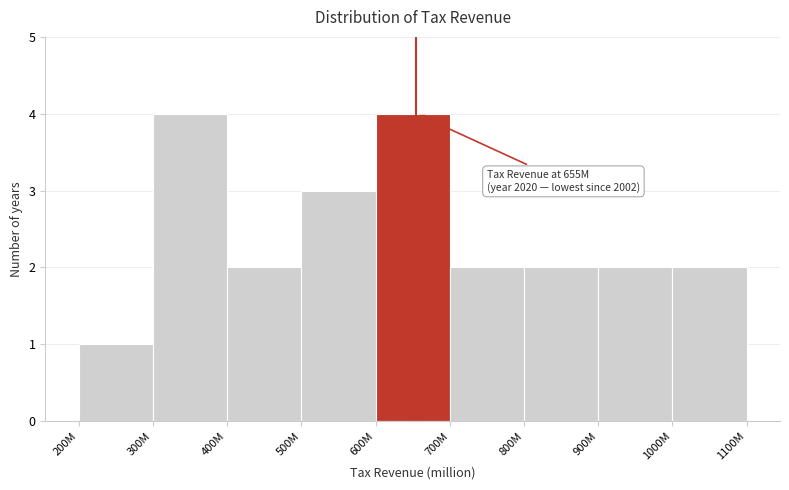

Reading right to left, extract all data points from this chart.

2	2	2	2	4	3	2	4	1